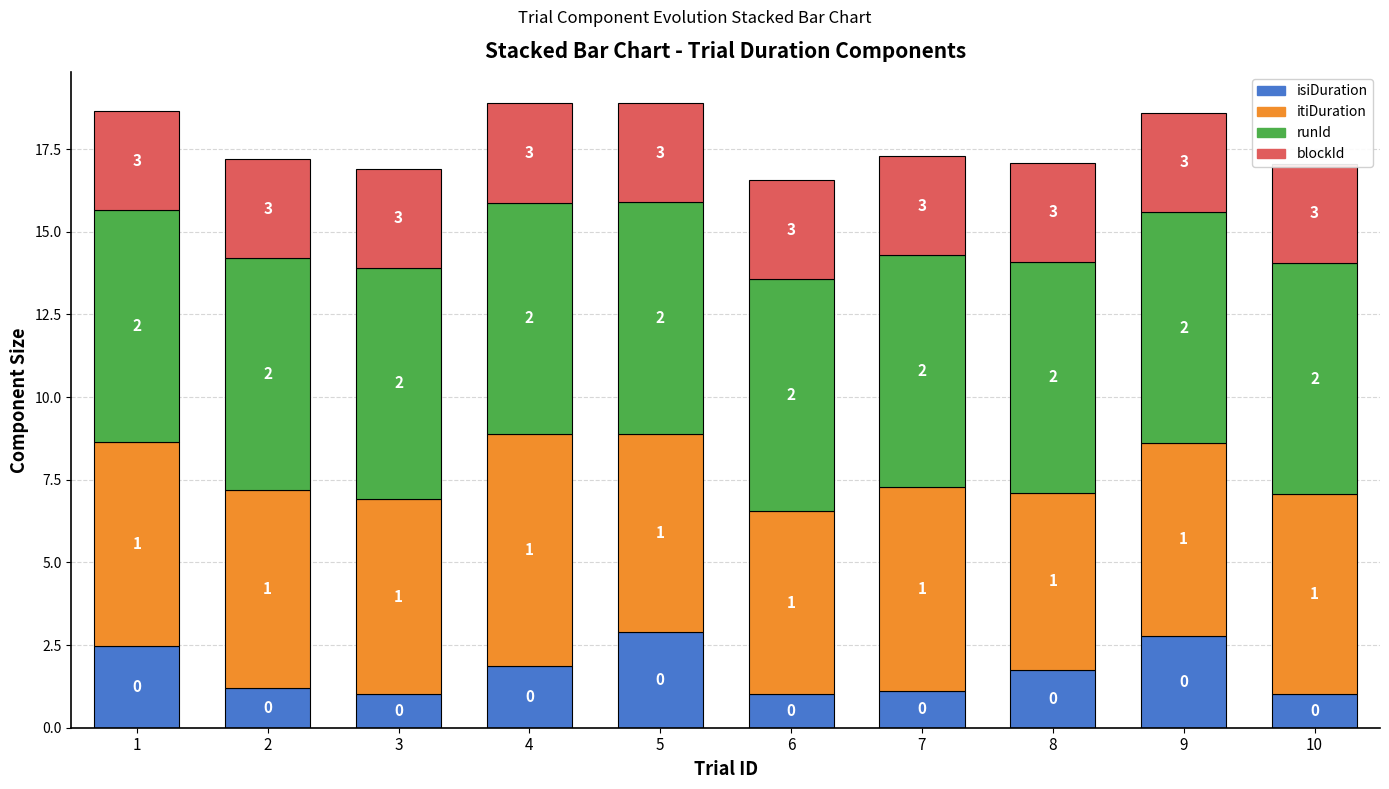

True or false: isiDuration has a value of 0.7 at 5.

False